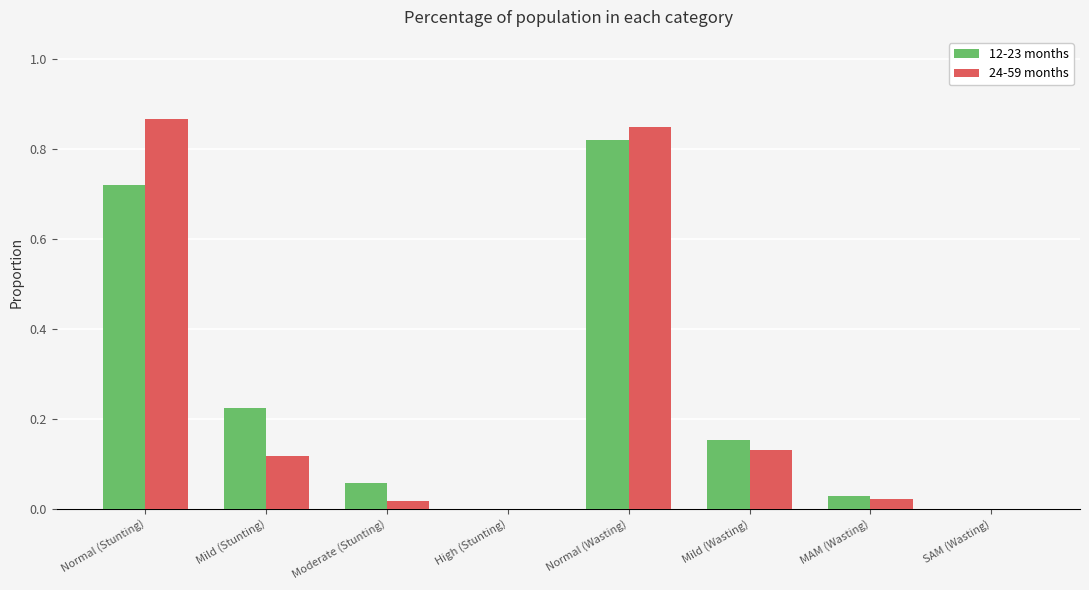

What is the sum of all 12-23 months values?

2.0